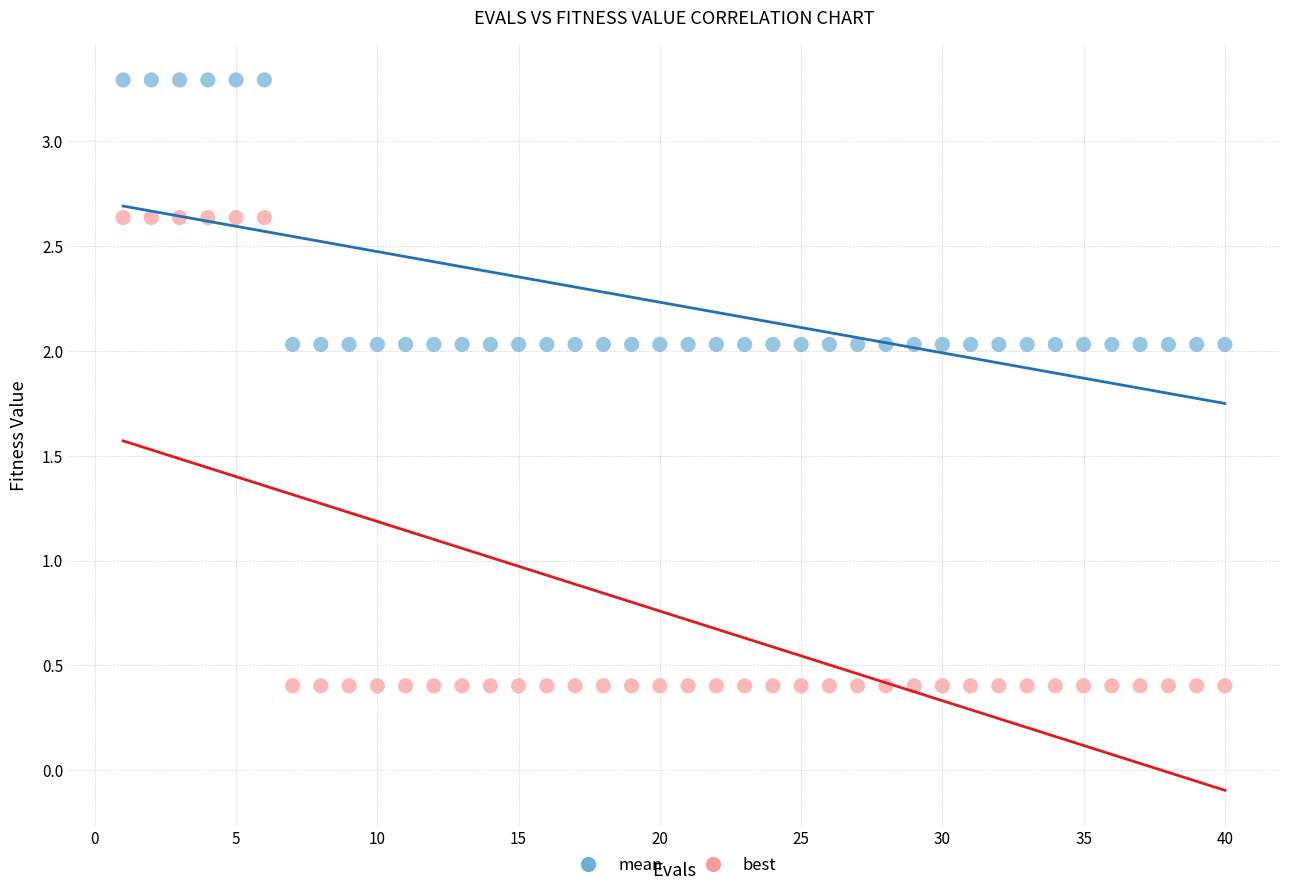

What are all the series names shown in the legend?

mean, best